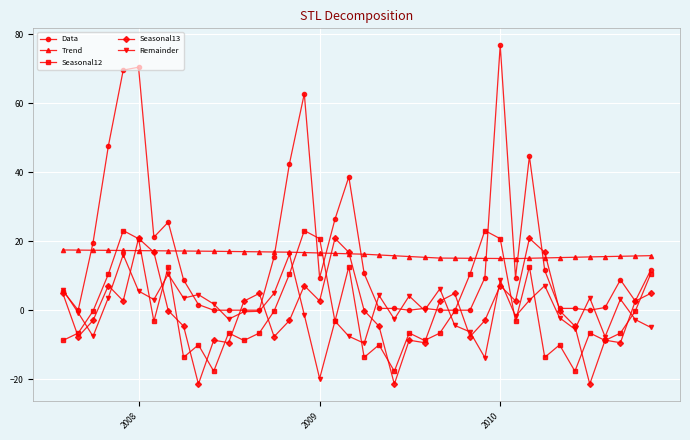

True or false: Seasonal12 has more than 2 points higher than both neighbors.

True